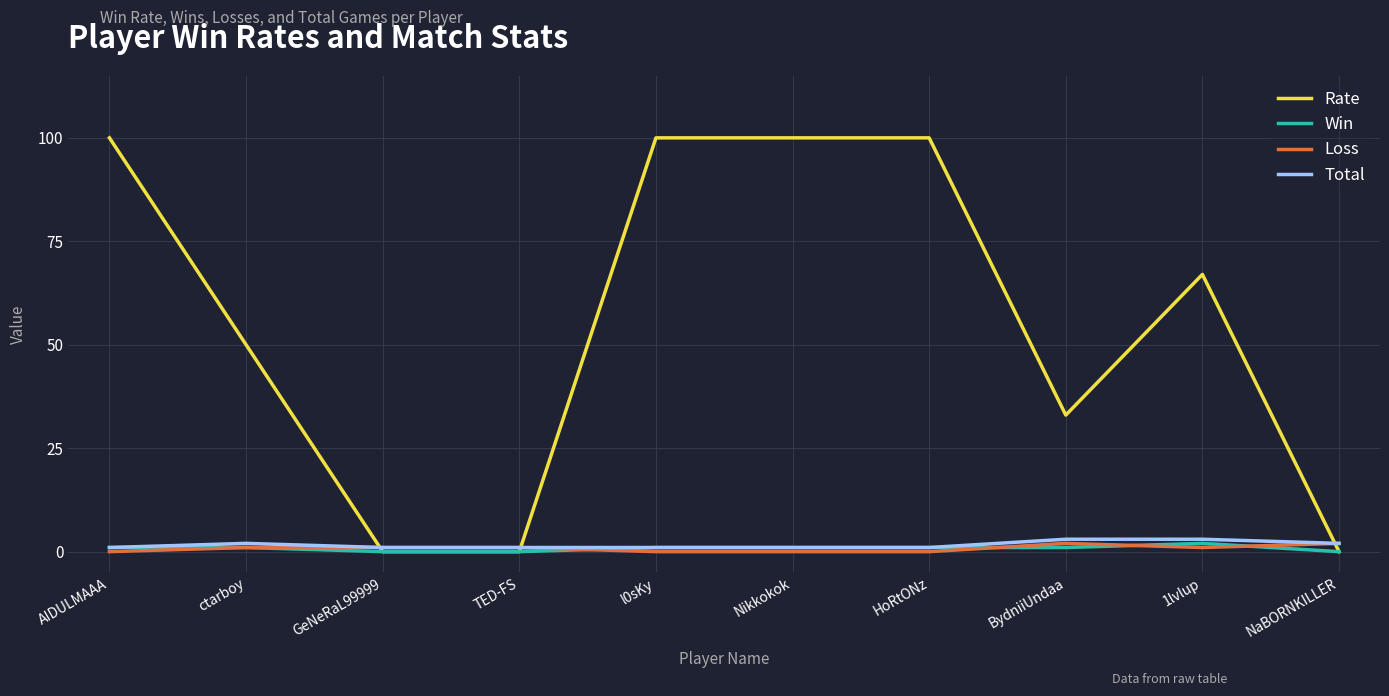

What is the maximum value for Rate?

100